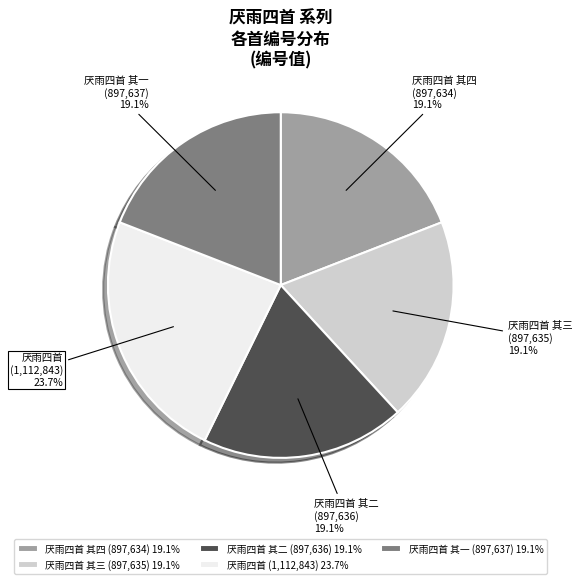

Which slice is the largest?

厌雨四首 (1,112,843) 23.7%